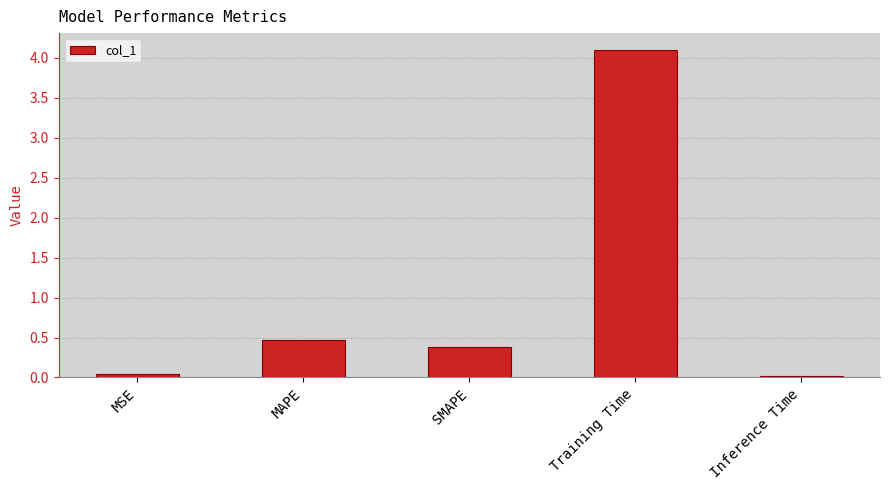

Which label corresponds to the largest value in the chart?

Training Time